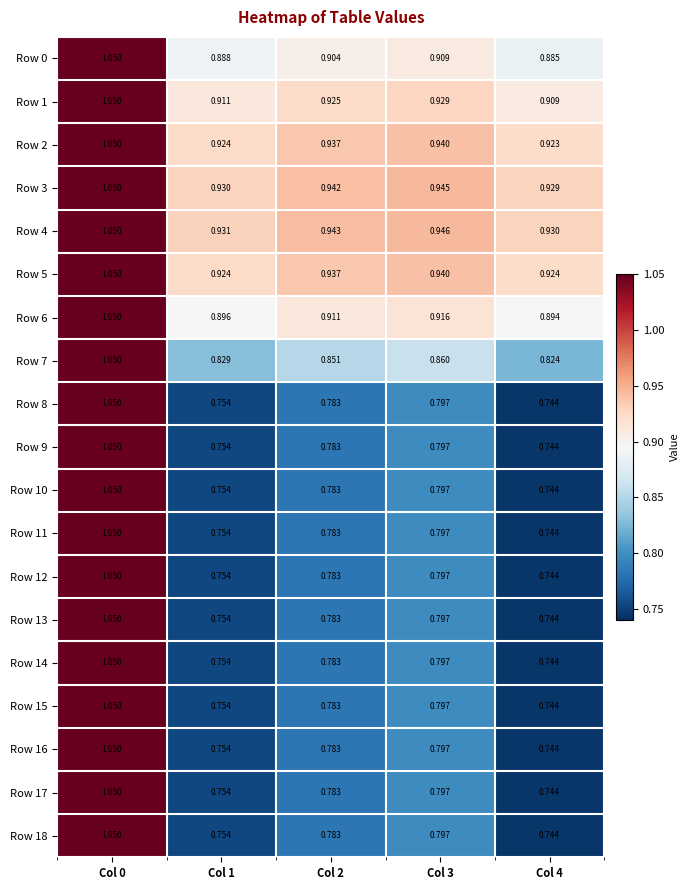

Is the value of Row 18 at Col 3 greater than the value of Row 2 at Col 2?

No